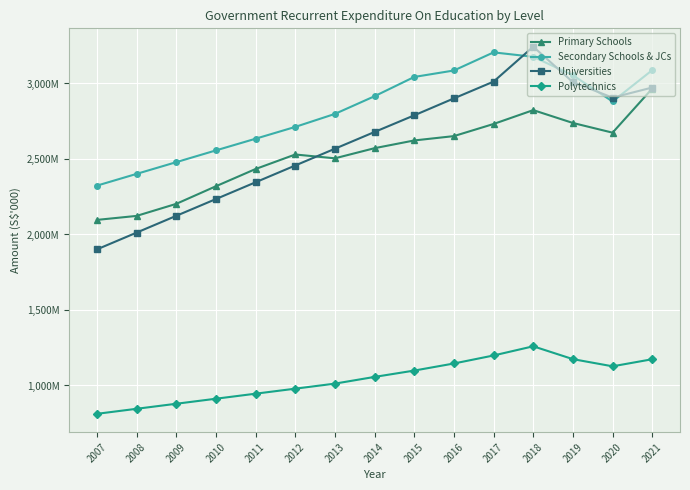

At which category does Universities reach its first local valley?

2020